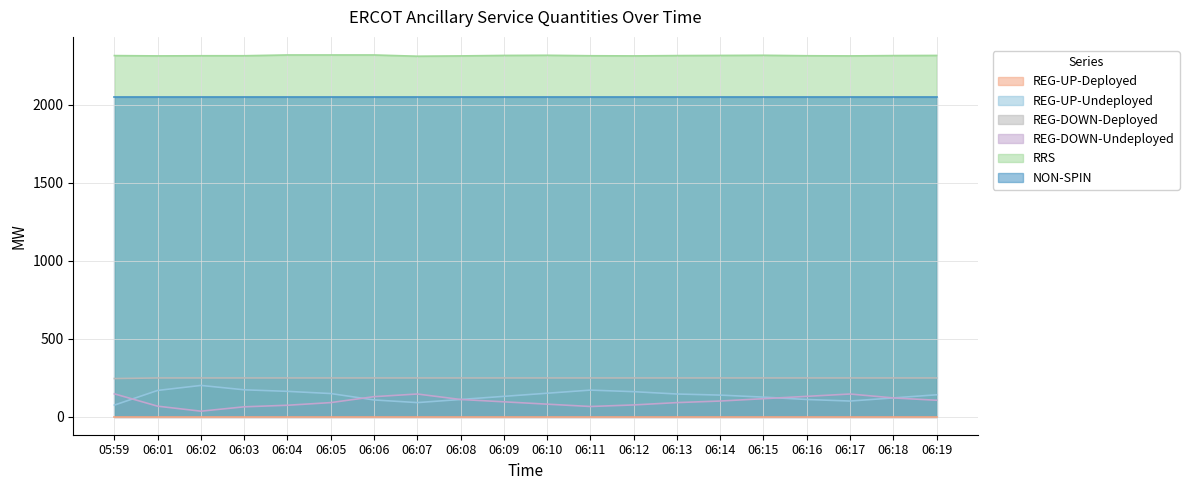

Which series has the largest total across all categories?

RRS